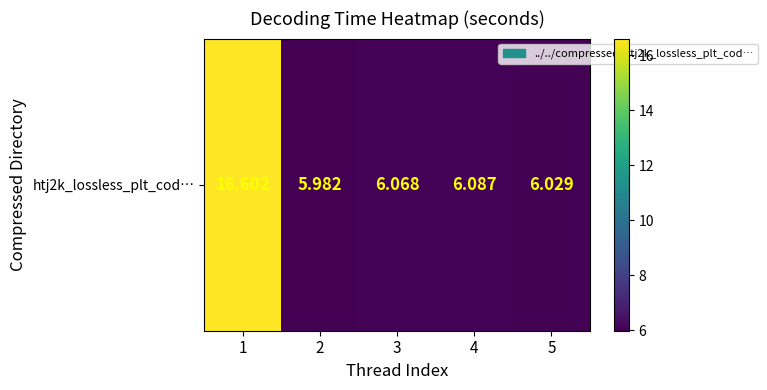

What is the smallest value displayed?

6.0